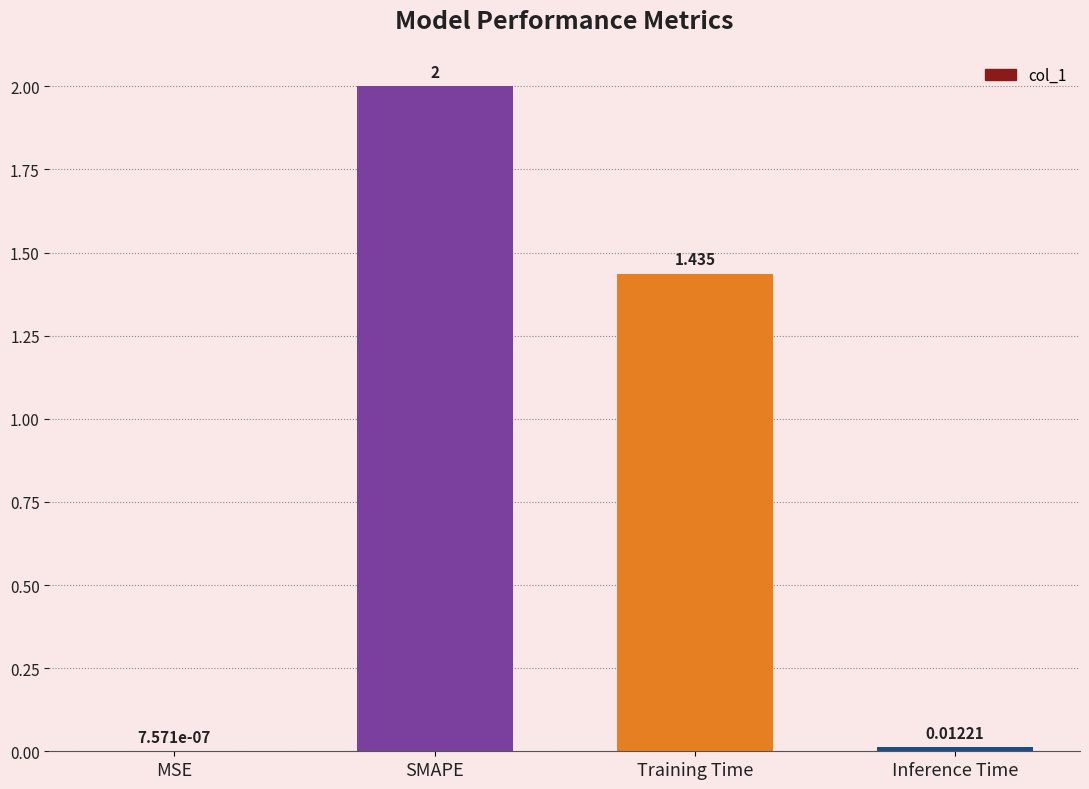

How many data points does each series have?

4